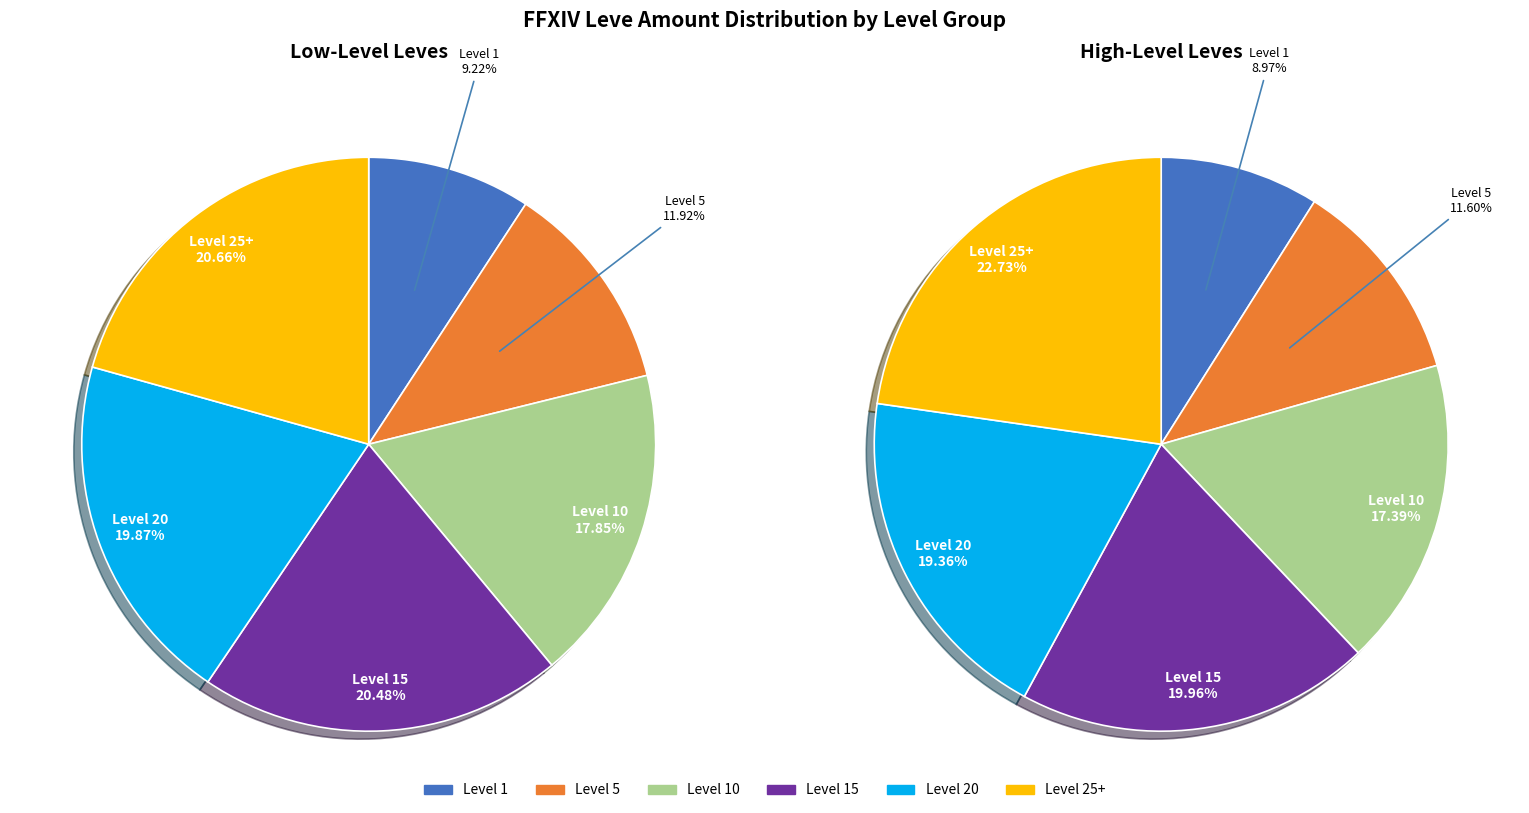

Count the number of slices in the pie.

6